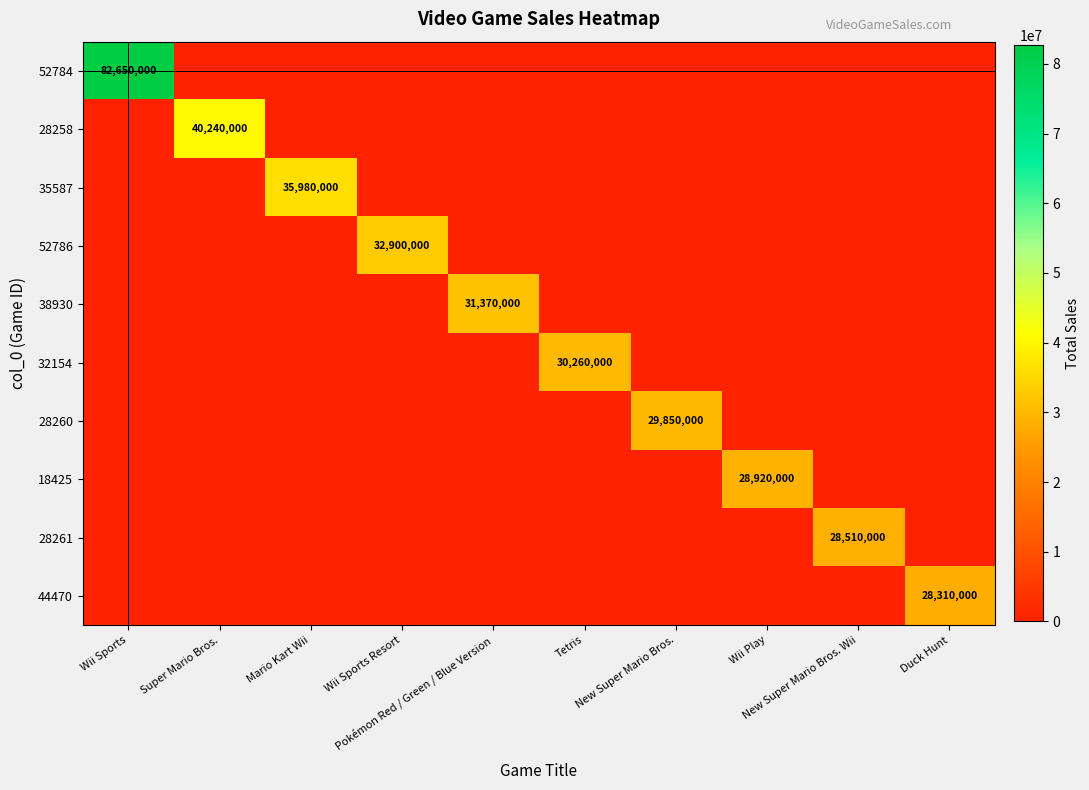

What is the difference between the maximum and minimum values in the 18425 series?

28920000